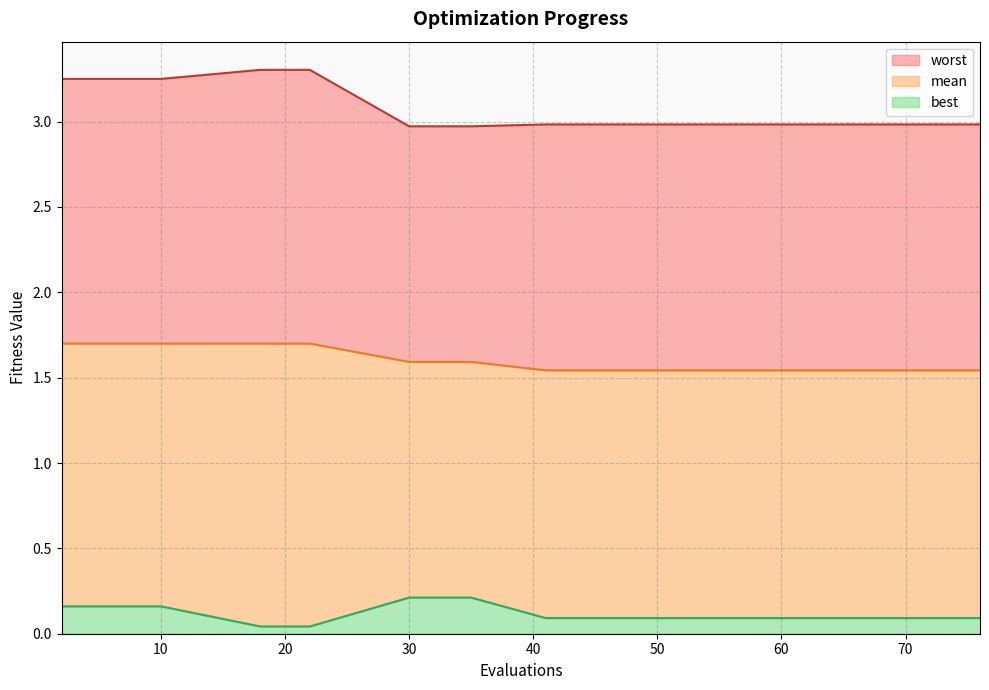

What is the sum of the mean values at 2 and 8?

3.4